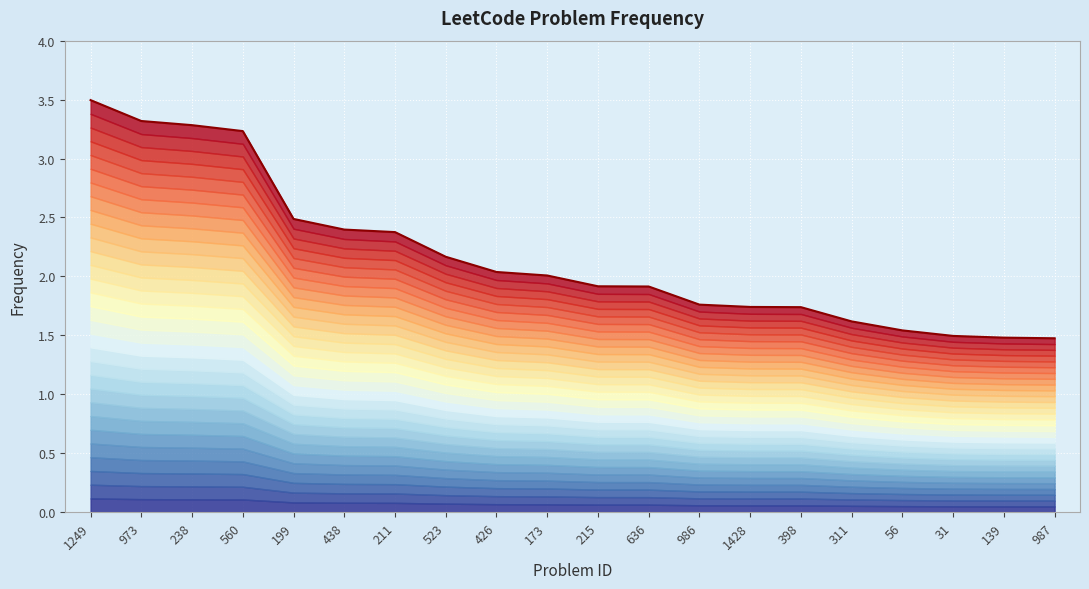

What is the label of the 17th point from the left?

56